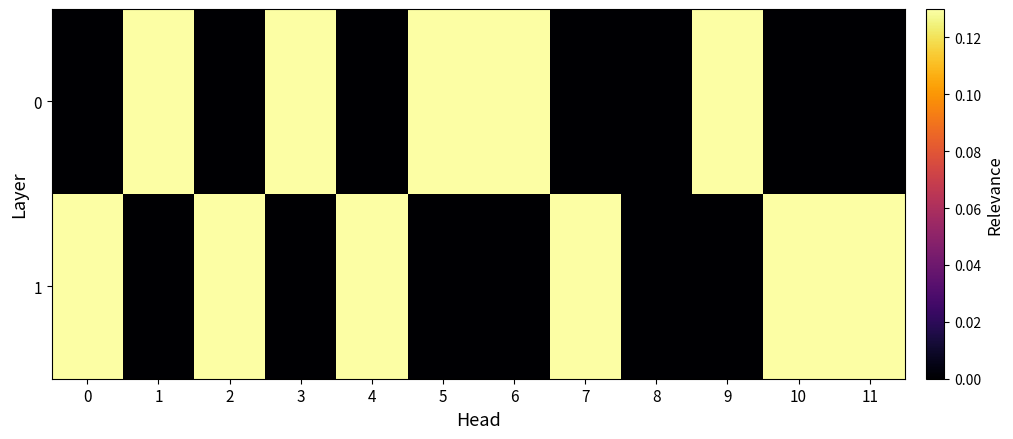

How many 0 values are between 0 and 1?

12